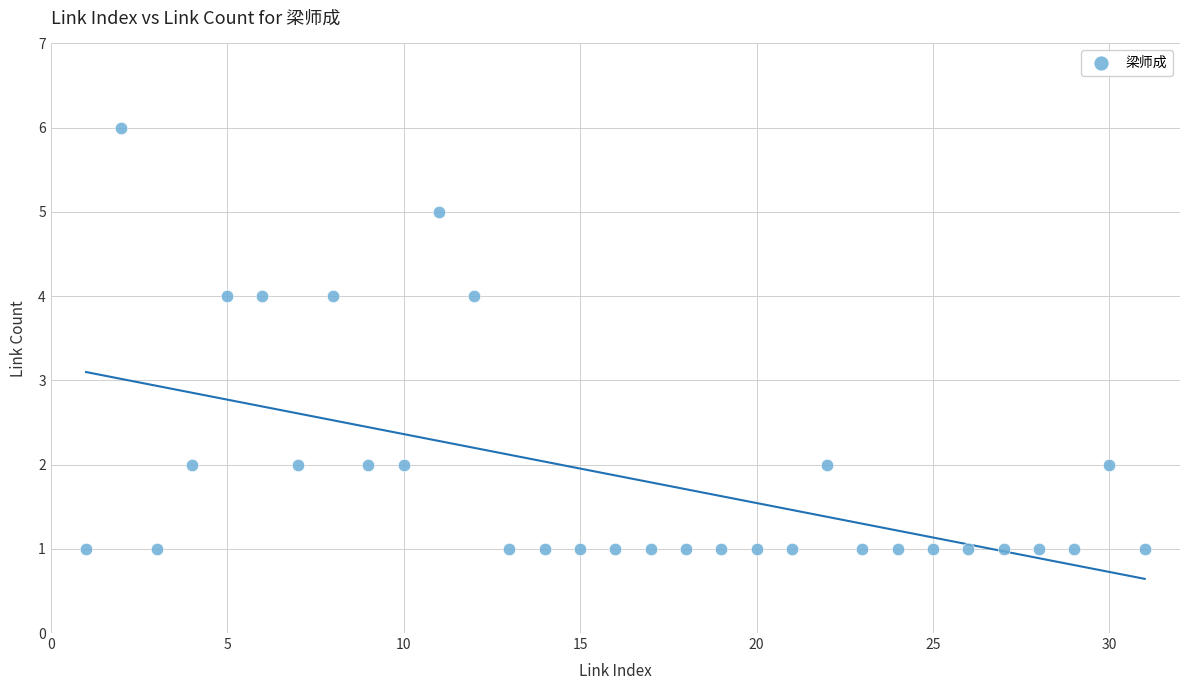

What is the range of X values (max minus min)?

30